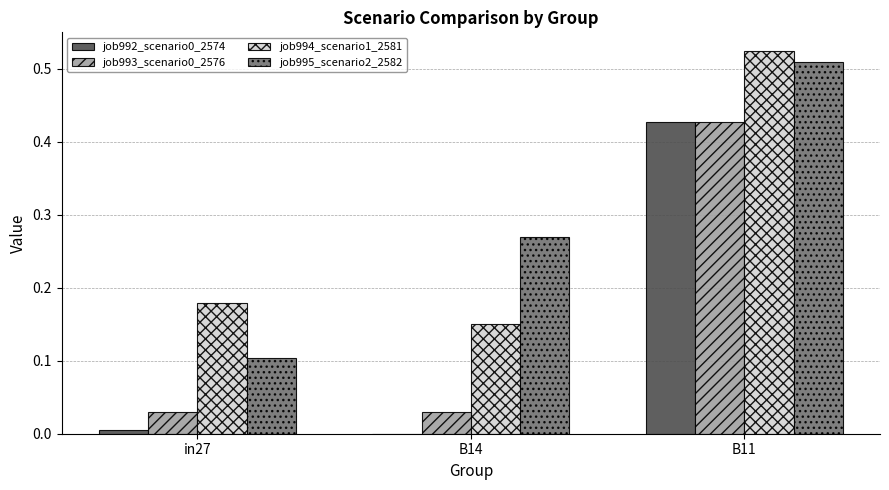

Which category has the highest value in the job993_scenario0_2576 series?

B11